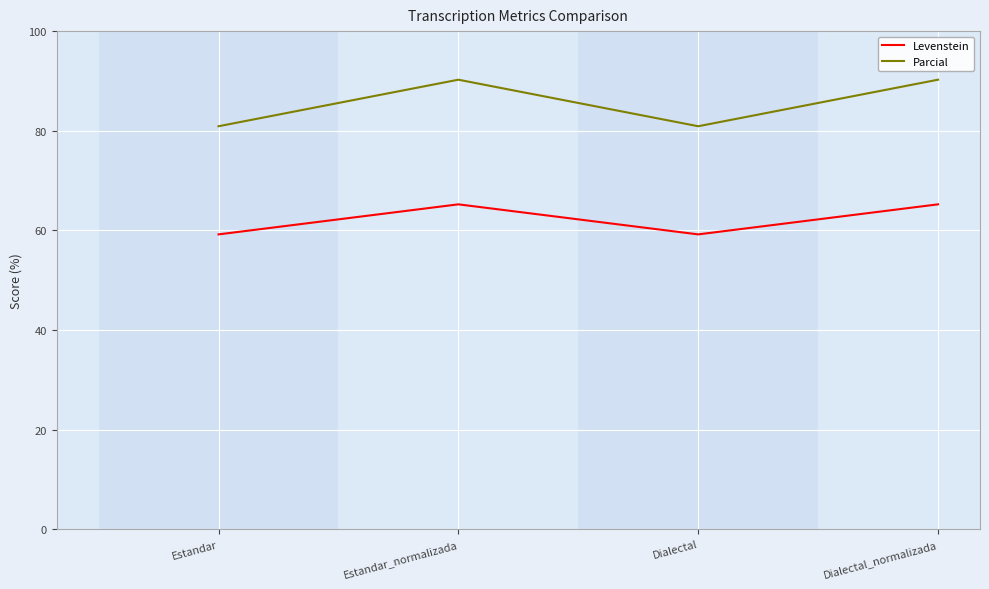

What is the difference between the maximum and minimum values in the Levenstein series?

6.0